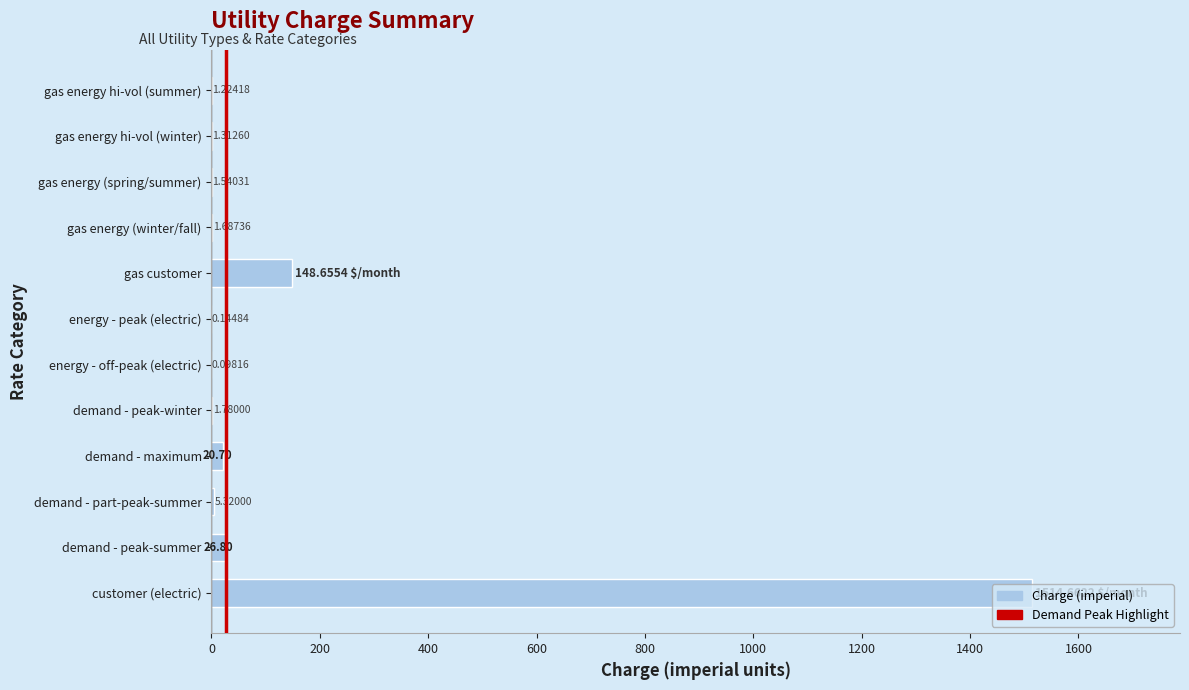

What is the ratio of the value at demand - peak-summer to the value at demand - part-peak-summer?

5.0